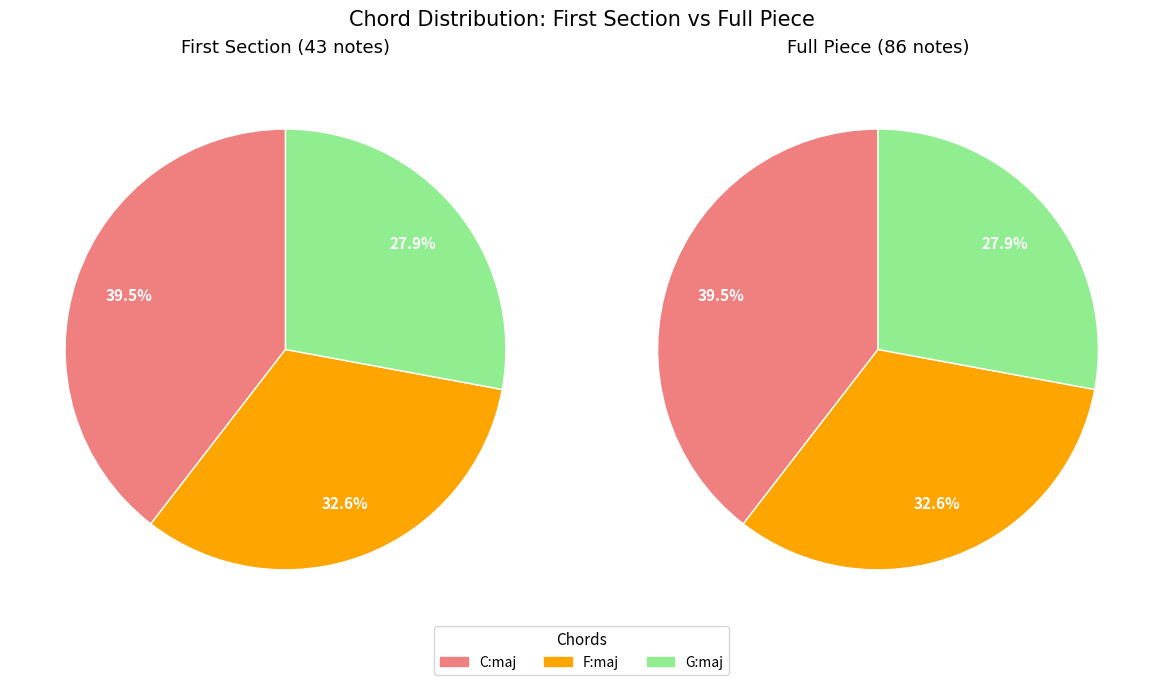

To the nearest percent, what is the difference between the F:maj and C:maj slice percentages?

7%